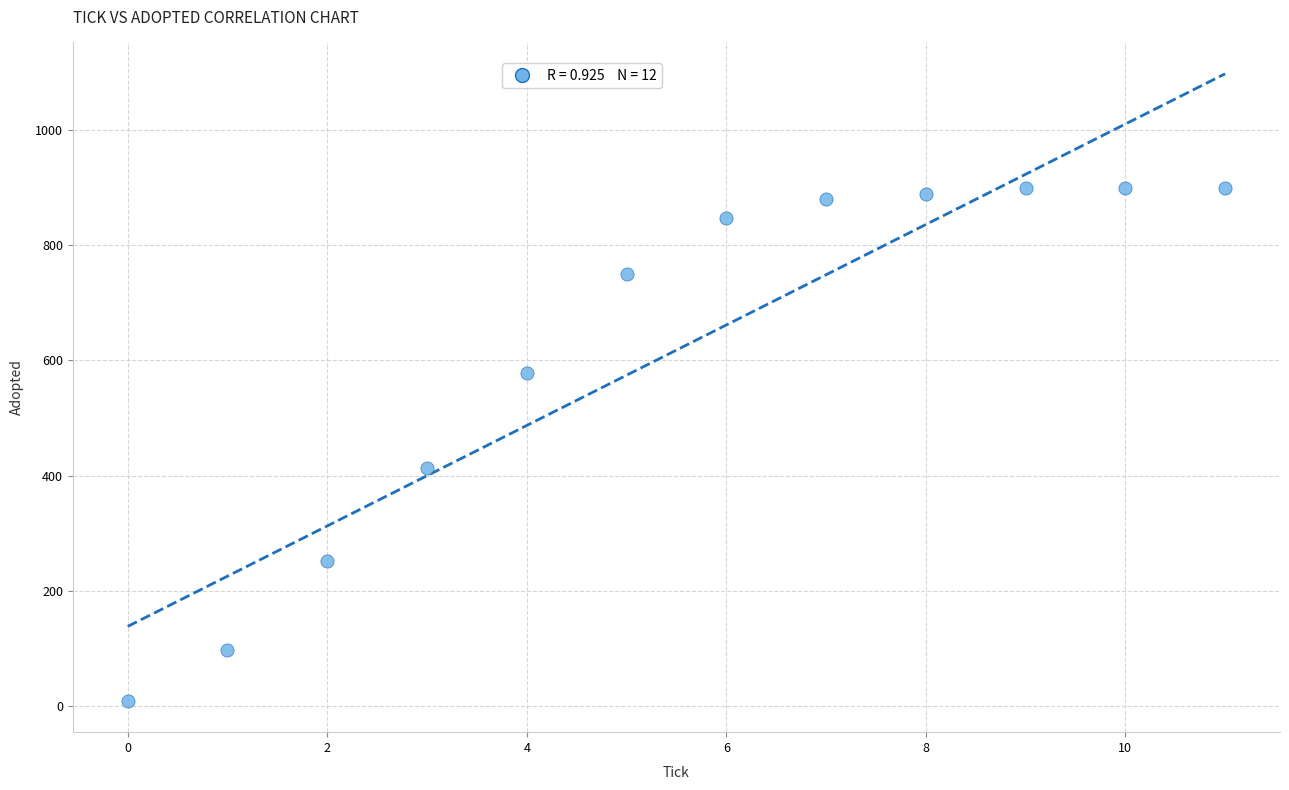

What Y value in the scatter plot is closest to 454?

413